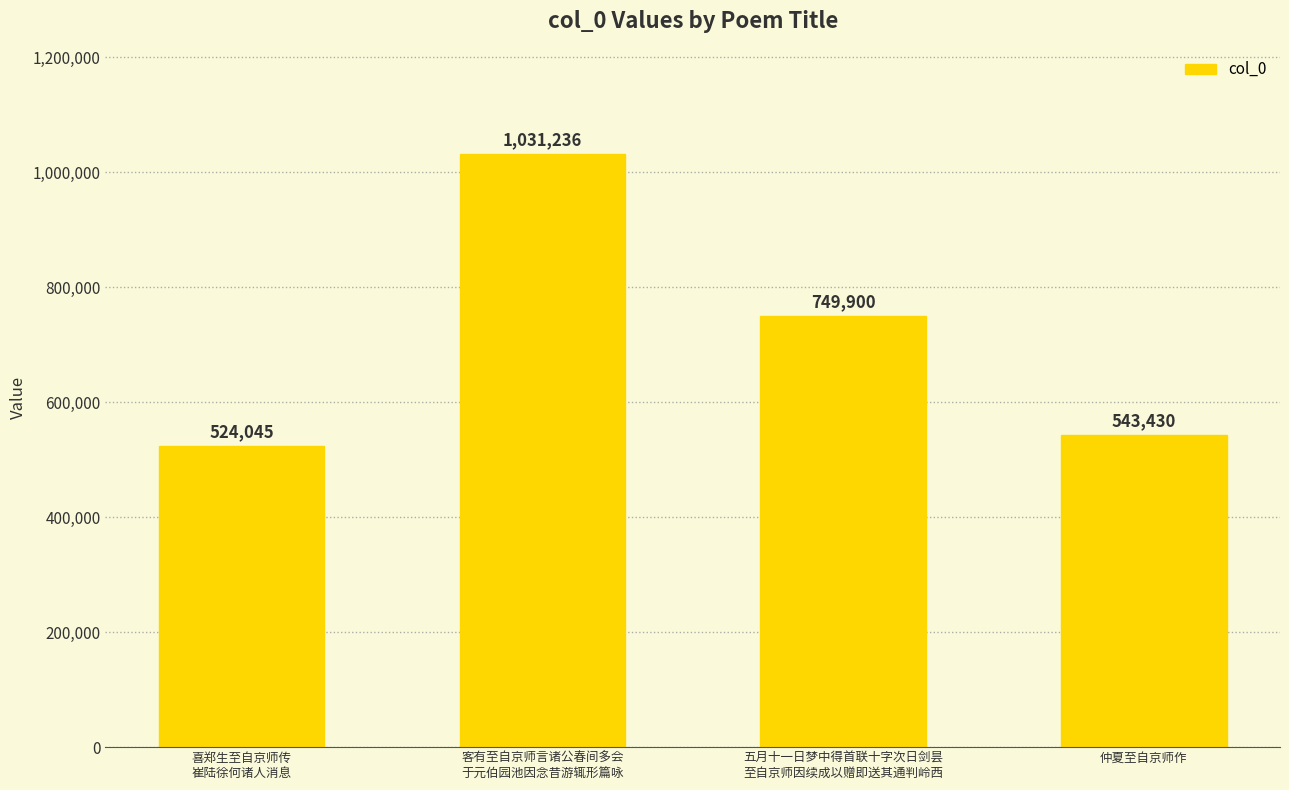

What is the minimum value shown in the chart?

524045